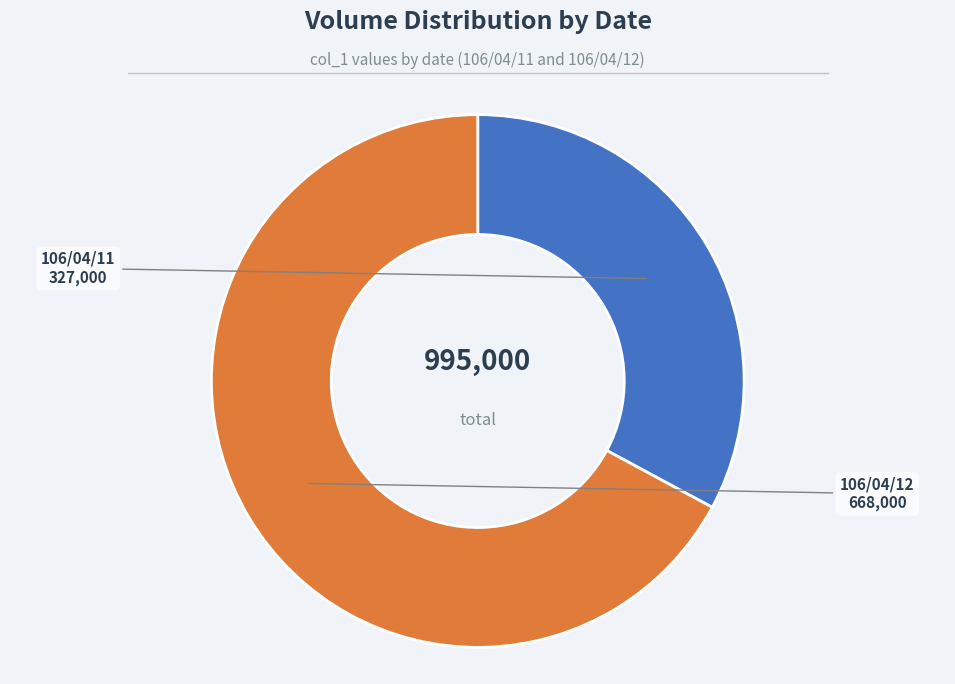

The 106/04/11 slice represents 21% of the pie. True or false?

False